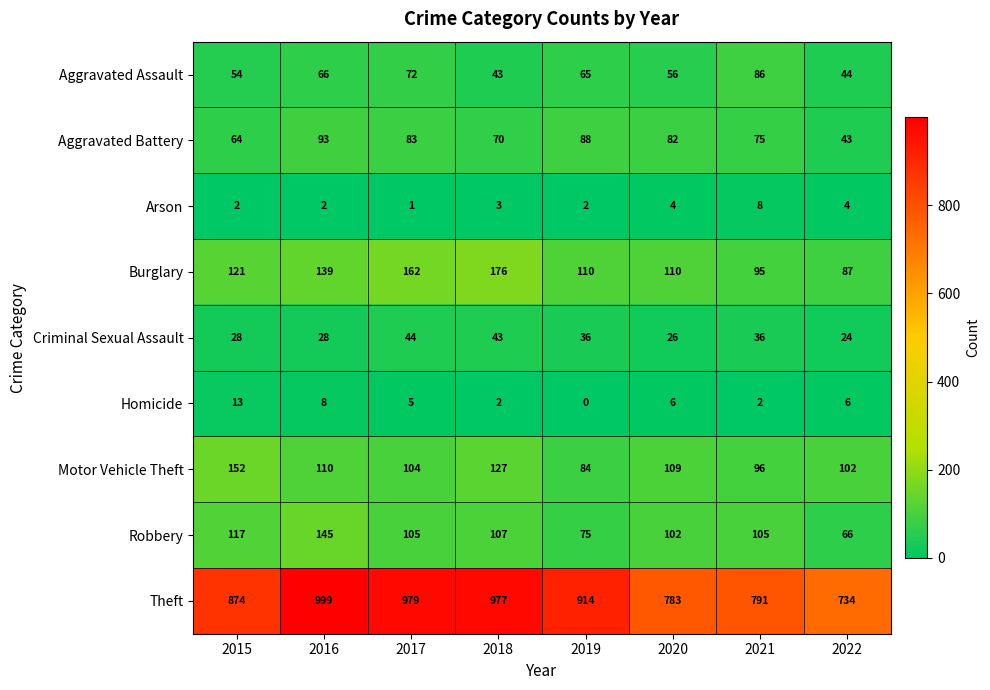

Which series has the largest range (max minus min)?

Theft